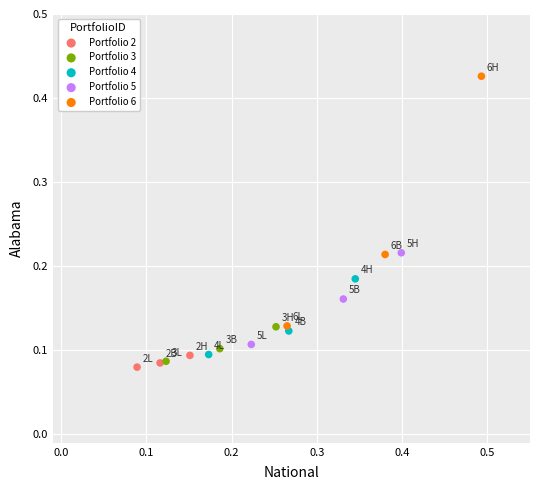

Which series contains the highest Y value?

Portfolio 6